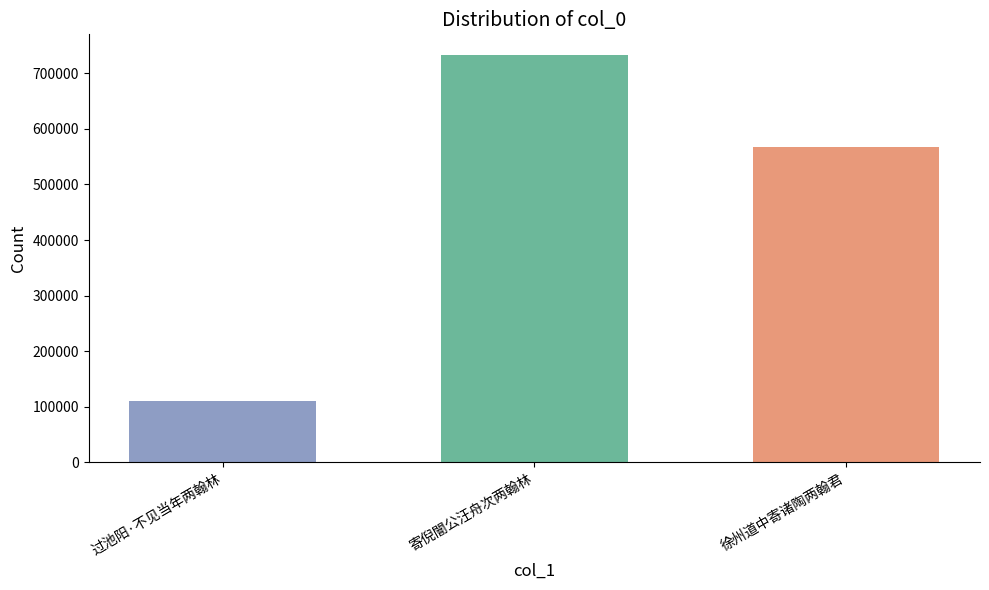

How many values are below 567667?

1